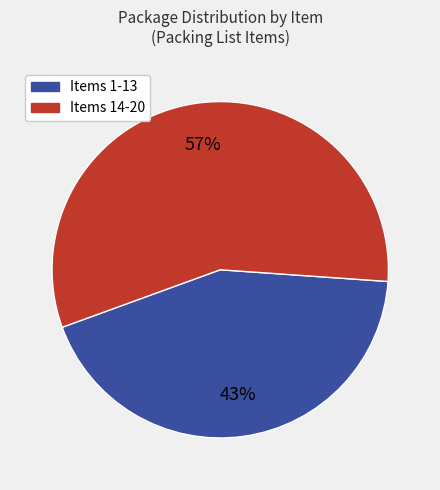

Is there any slice that represents more than half of the pie?

Yes